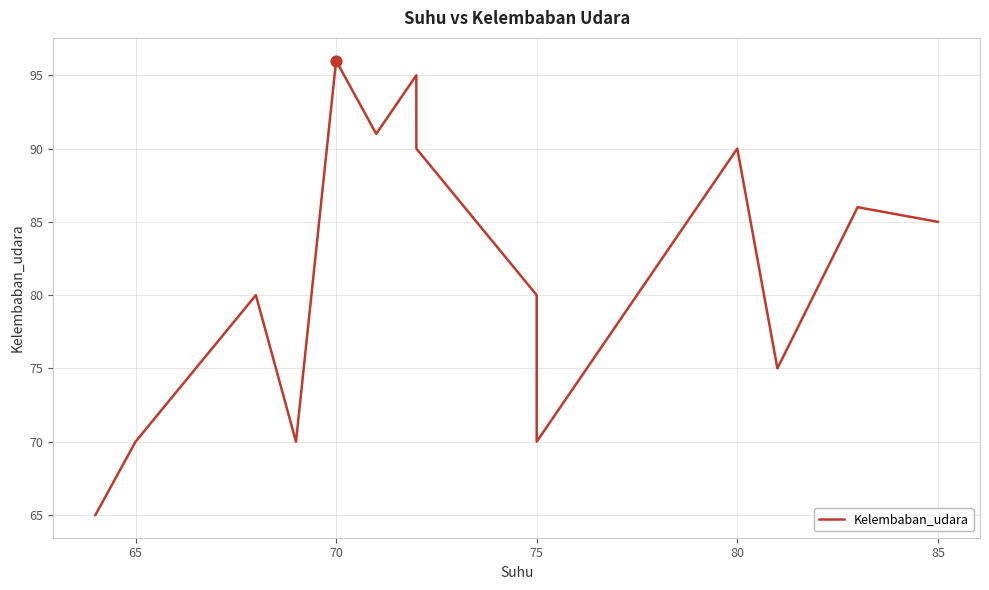

What is the change in value from 75 to 80?

+10